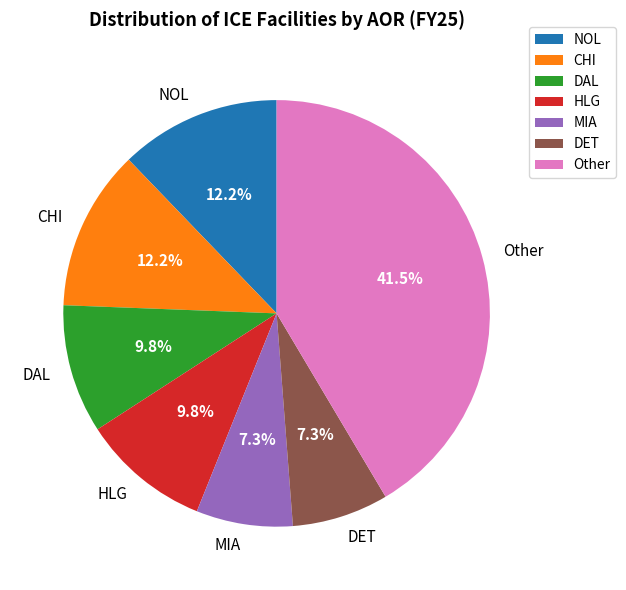

Does MIA account for over 50% of the chart?

No